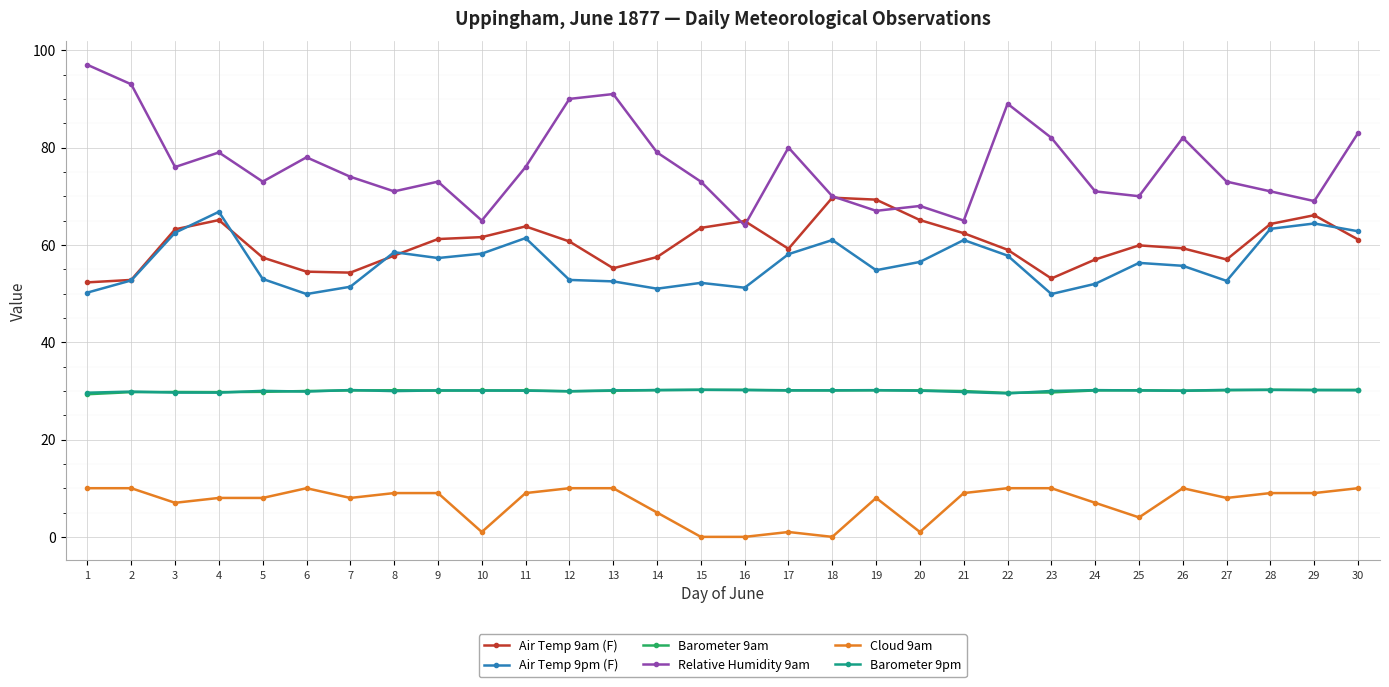

What is the difference between the highest and lowest values at 18?

70.0